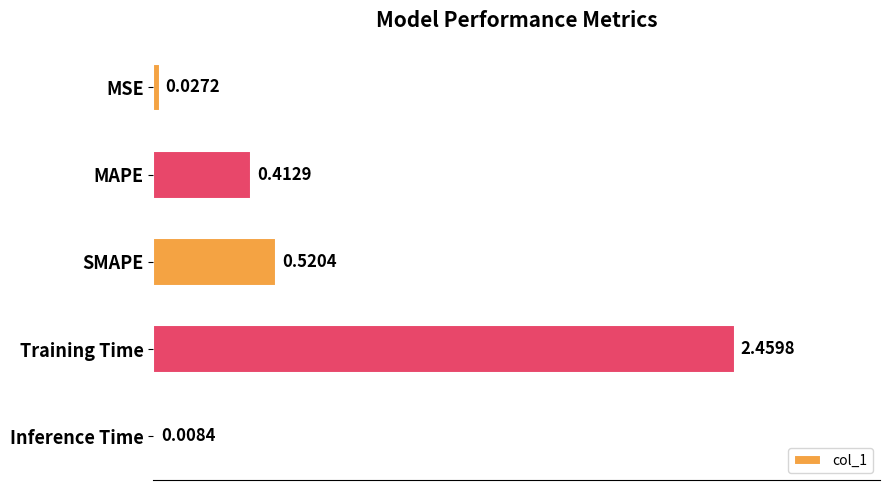

What is the average value?

0.7